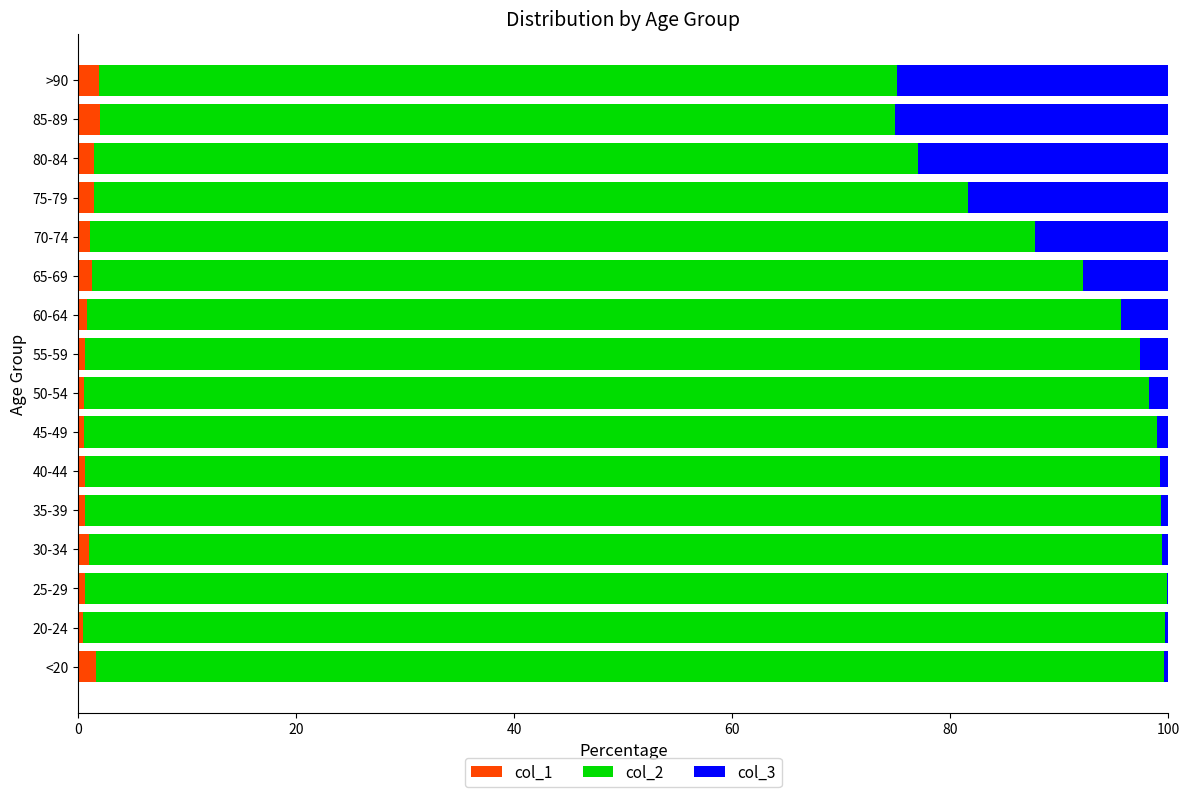

Count the number of categories in the chart.

16